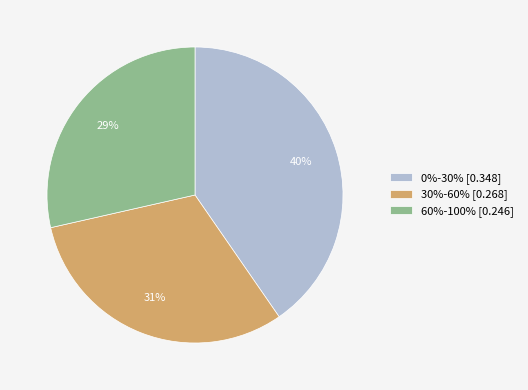

Combined, do 60%-100% [0.246] and 30%-60% [0.268] account for over 50%?

Yes